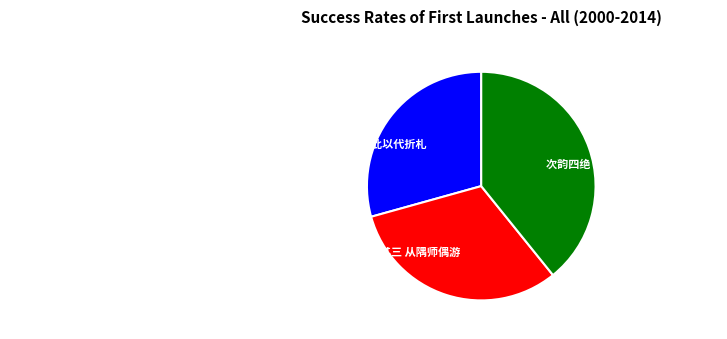

What is the ratio of the value at 好女儿 其三 从隅师偶游 to the value at 次韵四绝 其三 从子澡涤筑屋荷池上?

0.8